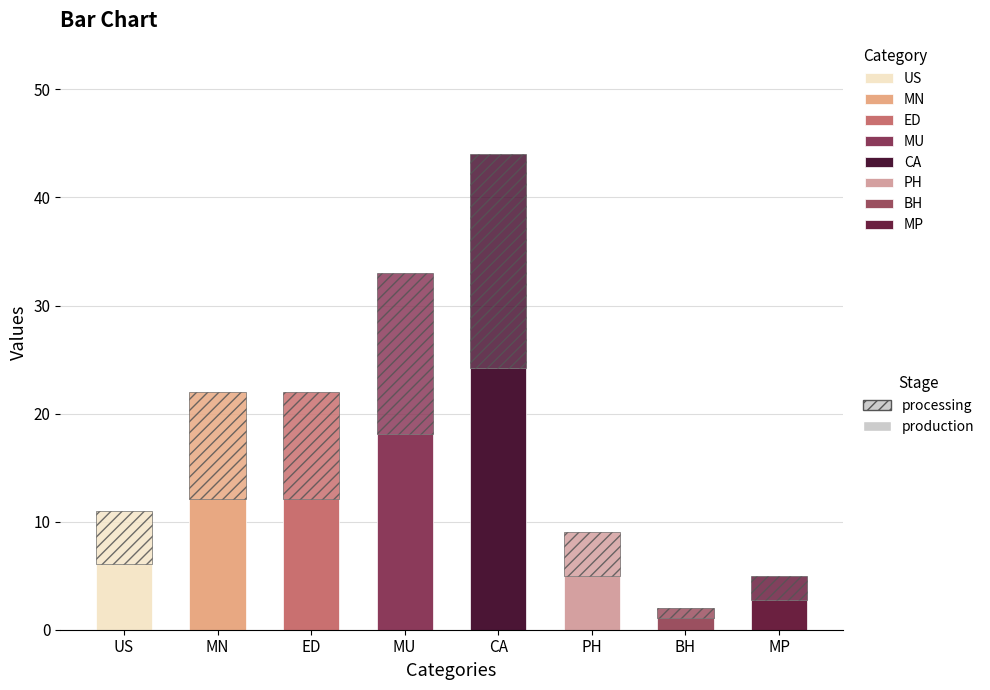

How many data points are less than 22?

4